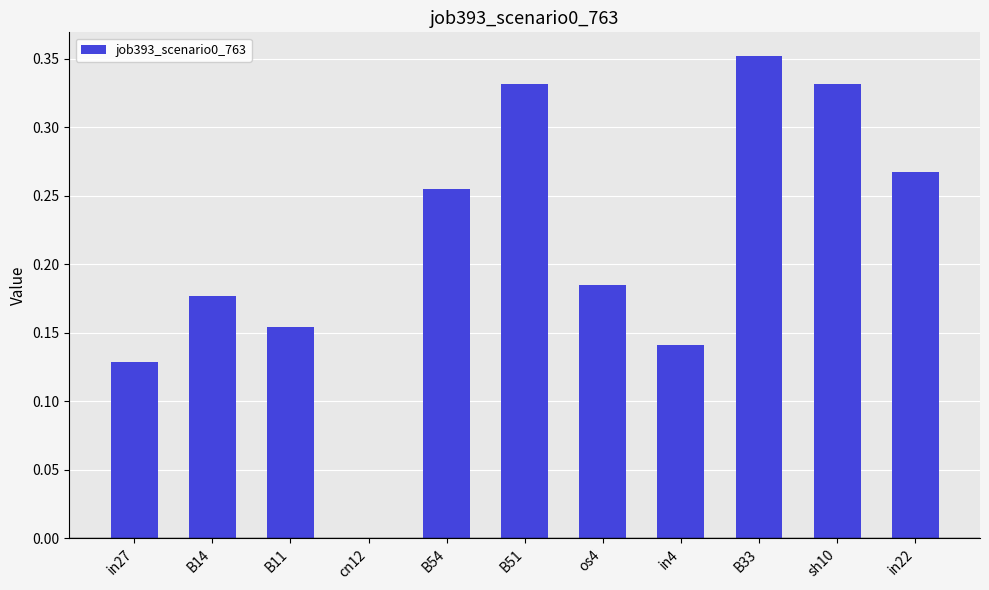

Does the chart contain stacked bars?

No